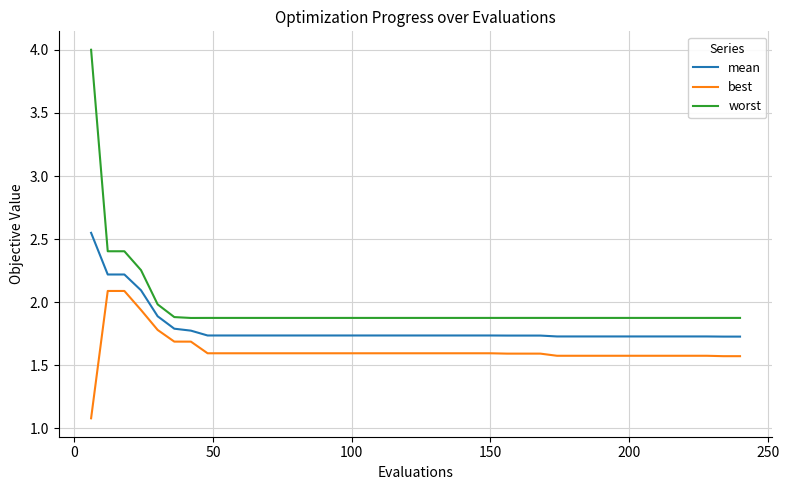

Which series has the widest spread of values?

worst